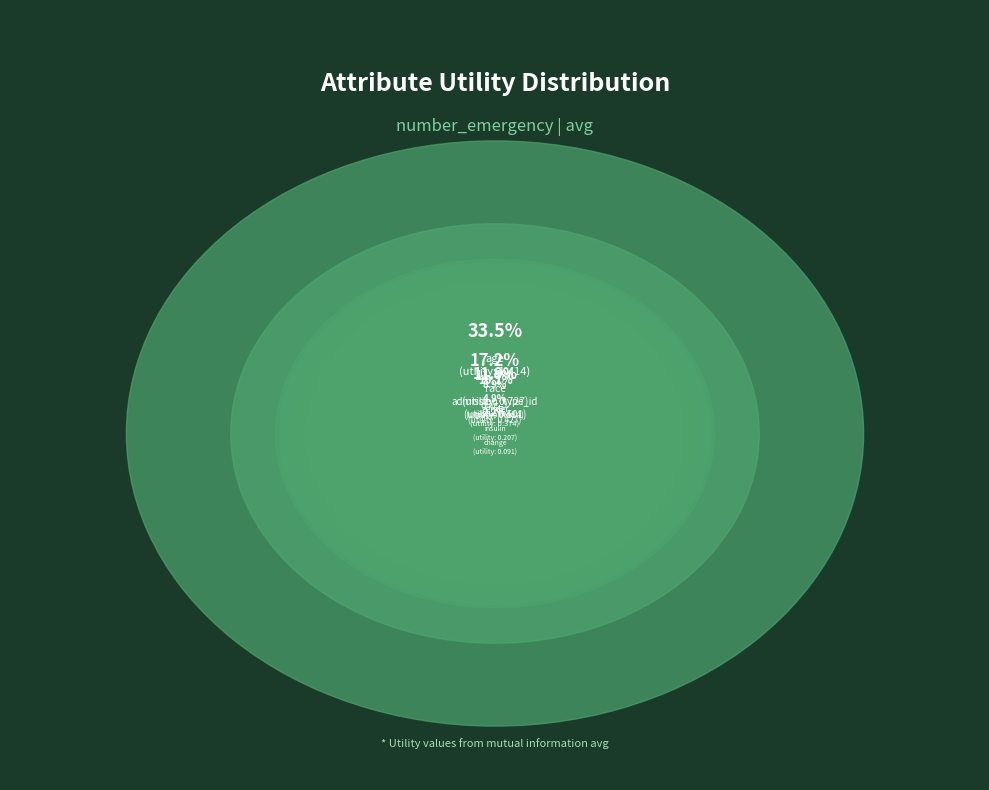

What is the largest slice in the pie chart?

age